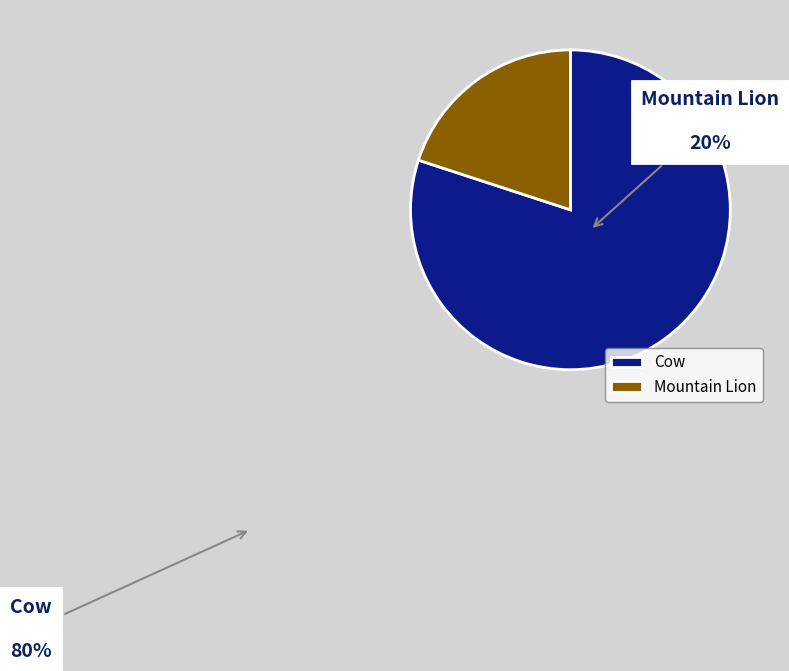

Is there any slice that represents more than half of the pie?

Yes